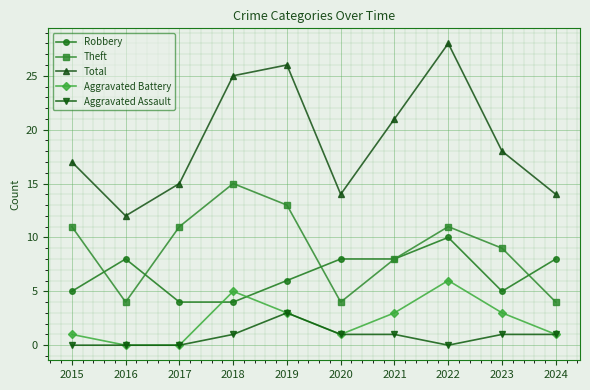

At which category does the chart reach its peak across all series?

2022